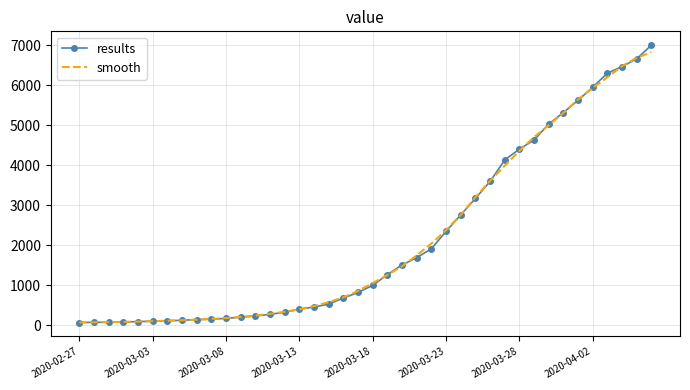

What is the difference between the maximum and minimum values in the smooth series?

6763.4